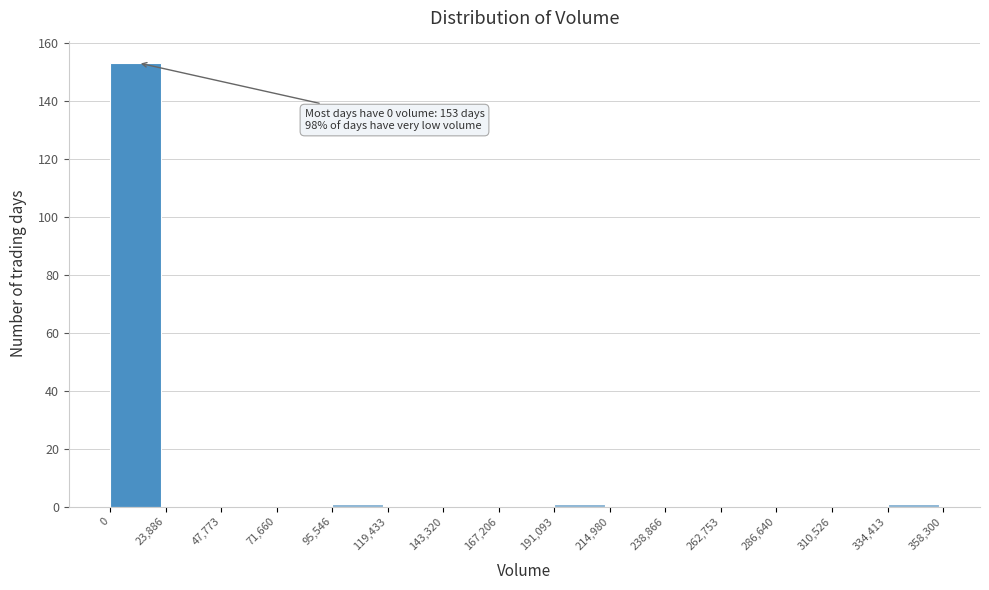

Which range on the x-axis has the tallest bar?

0 to 23,886